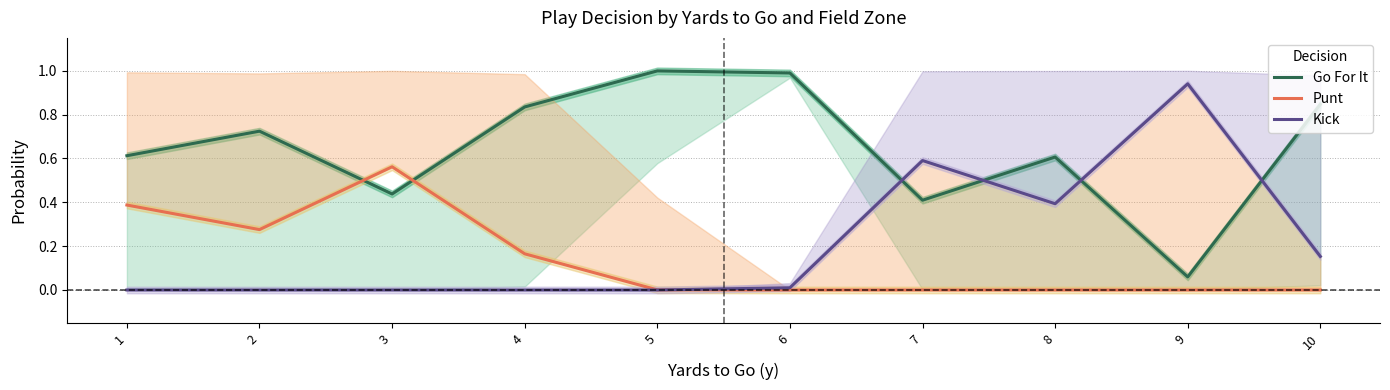

Reading right to left, list all the values displayed in this chart.

Go For It: 10=0.8	9=0.1	8=0.6	7=0.4	6=1.0	5=1.0	4=0.8	3=0.4	2=0.7	1=0.6
Punt: 10=0.0	9=0.0	8=0.0	7=0.0	6=0.0	5=0.0	4=0.2	3=0.6	2=0.3	1=0.4
Kick: 10=0.2	9=0.9	8=0.4	7=0.6	6=0.0	5=0.0	4=0.0	3=0.0	2=0.0	1=0.0